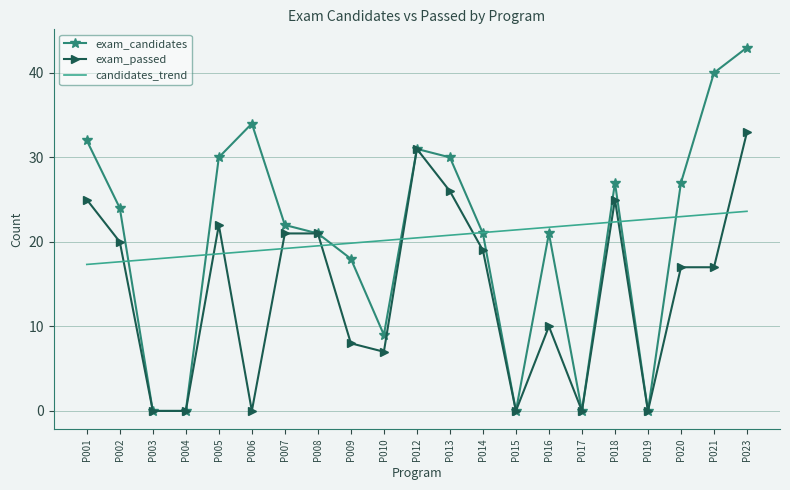

What is the total value across all series at P015?

21.4